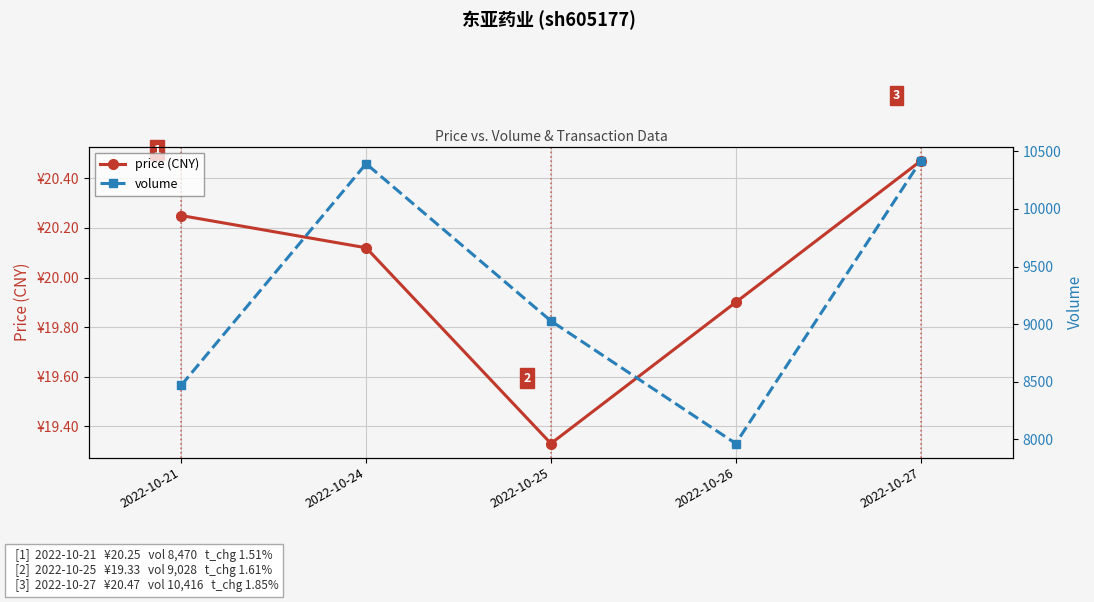

What is the total value across all series at 2022-10-24?

10413.1